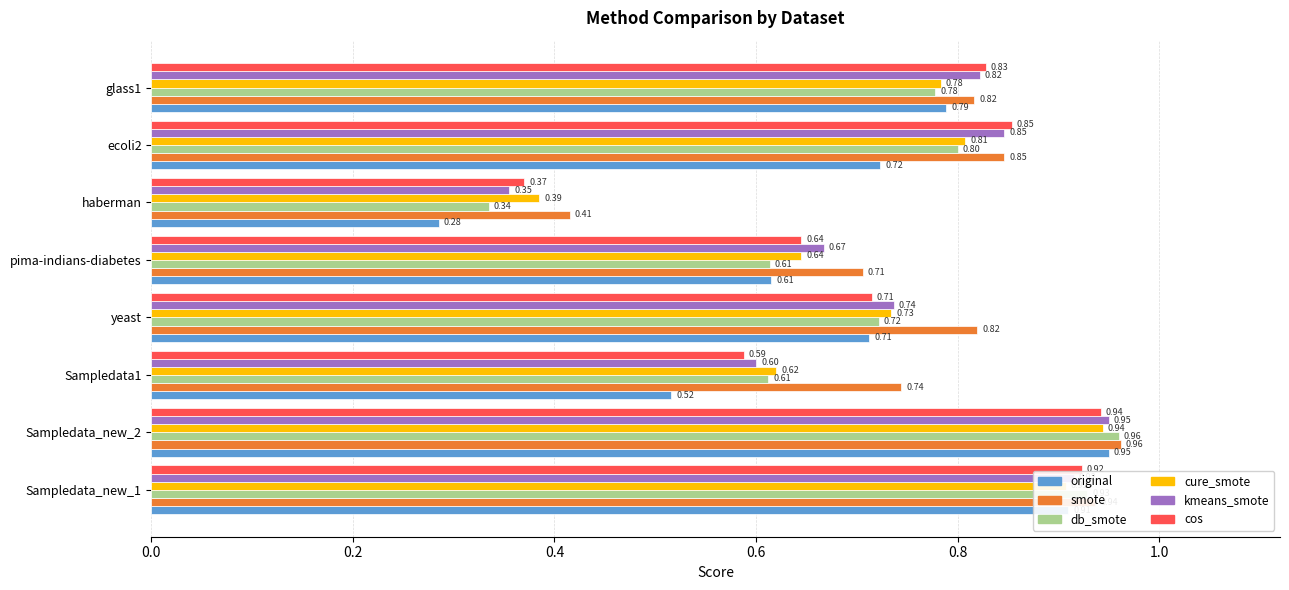

Which category has the highest value in the original series?

Sampledata_new_2